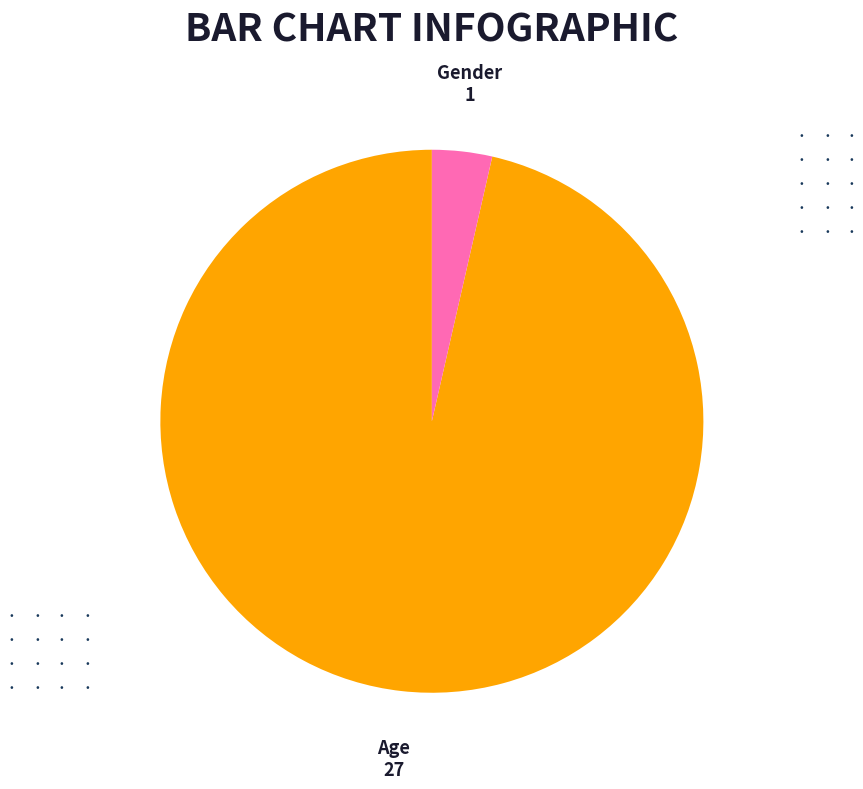

Which has a higher value, Gender or Age?

Age